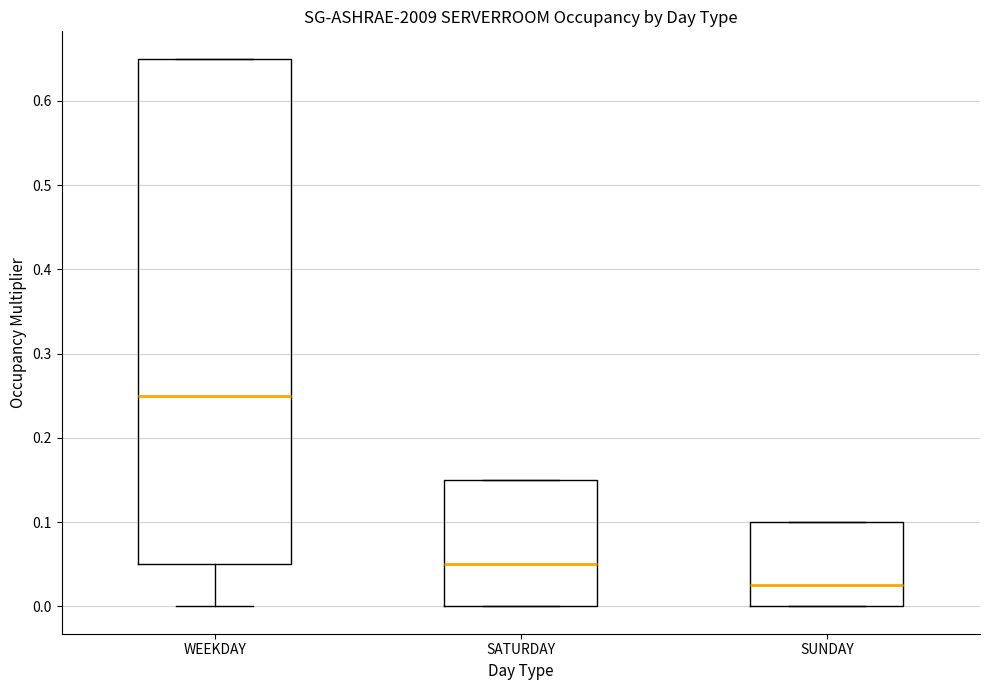

Reading left to right, transcribe this box plot: for each box, give where its median line is, the range the box spans, and where its two whiskers end, as read against the y-axis. The values are not printed on the chart, so give them approximately, as read against the axis.

WEEKDAY: median 0.25, box 0.05 to 0.65, whiskers 0.00 to 0.65
SATURDAY: median 0.05, box 0.00 to 0.15, whiskers 0.00 to 0.15
SUNDAY: median 0.03, box 0.00 to 0.10, whiskers 0.00 to 0.10